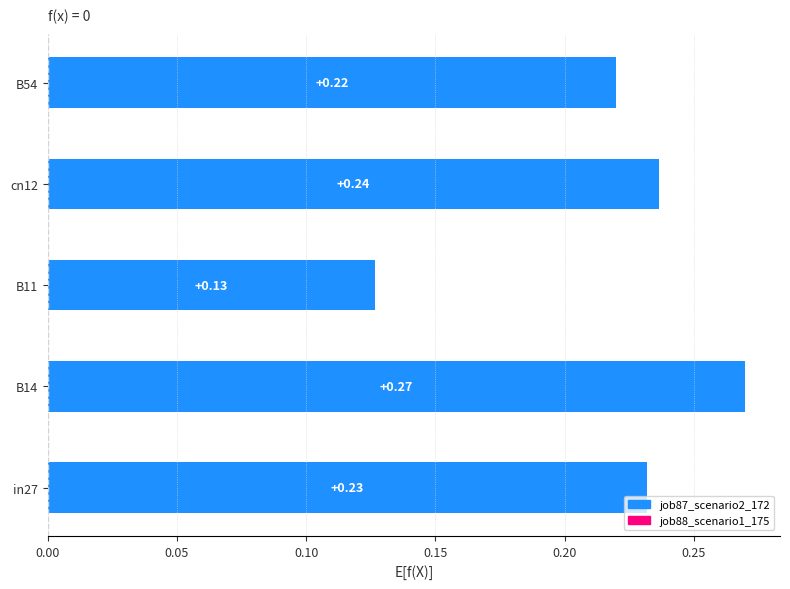

What is the sum of all values?

1.1